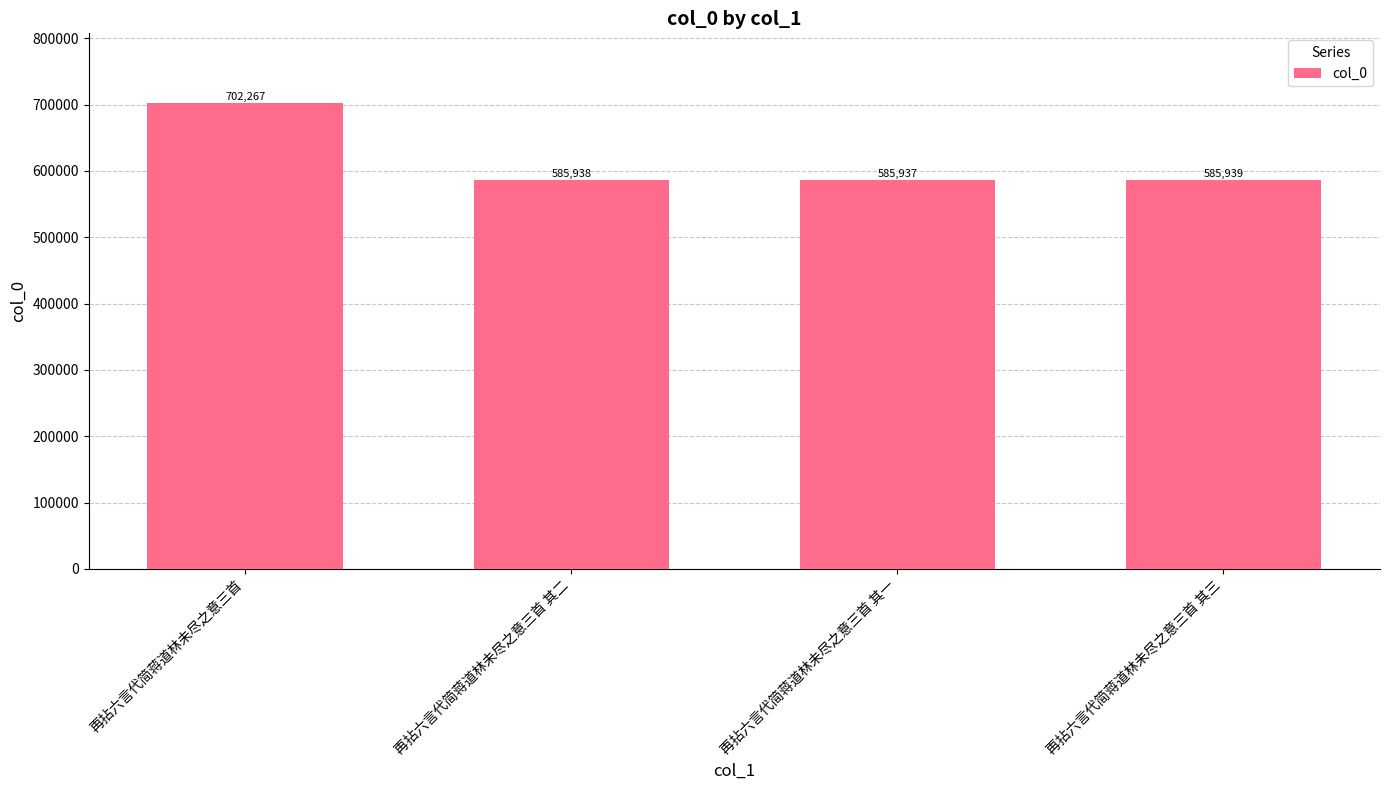

Which has a higher value, 再拈六言代简蒋道林未尽之意三首 其三 or 再拈六言代简蒋道林未尽之意三首 其一?

再拈六言代简蒋道林未尽之意三首 其三